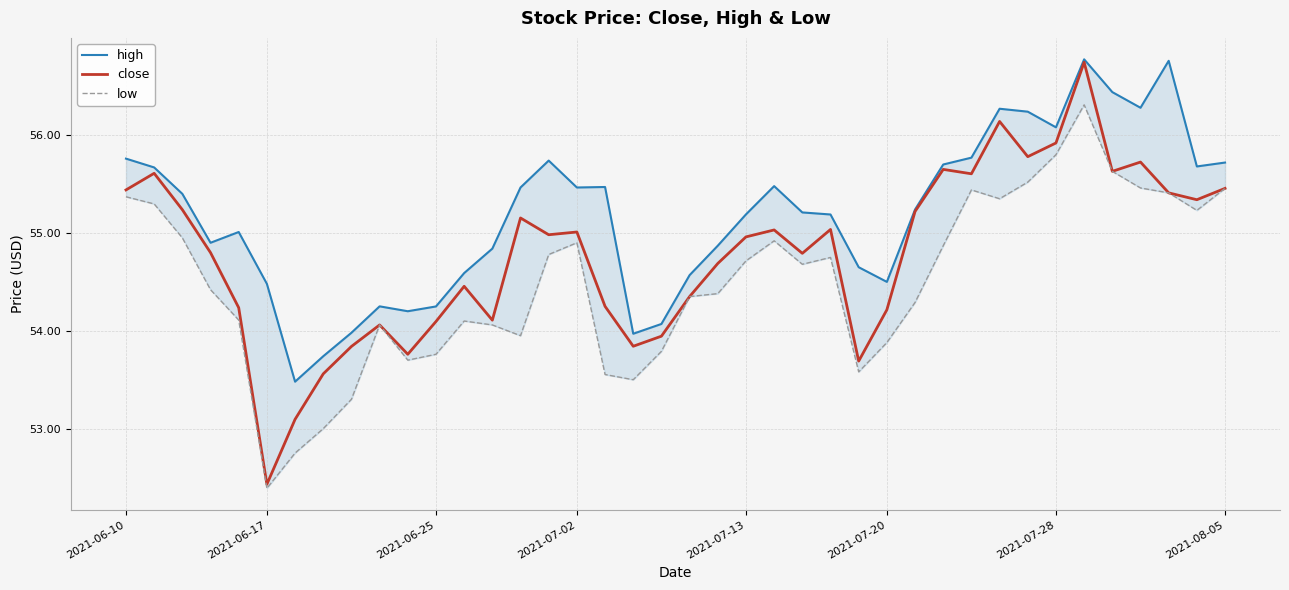

What is the highest value of the close series?

56.7